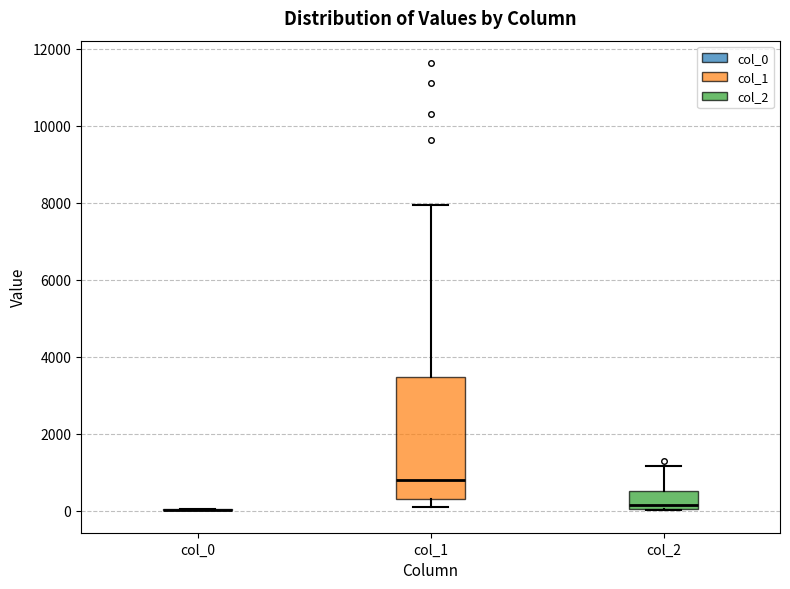

Where does the median line of the box for col_1 sit on the y-axis? The values are not printed on the chart, so give them approximately, as read against the axis.

800